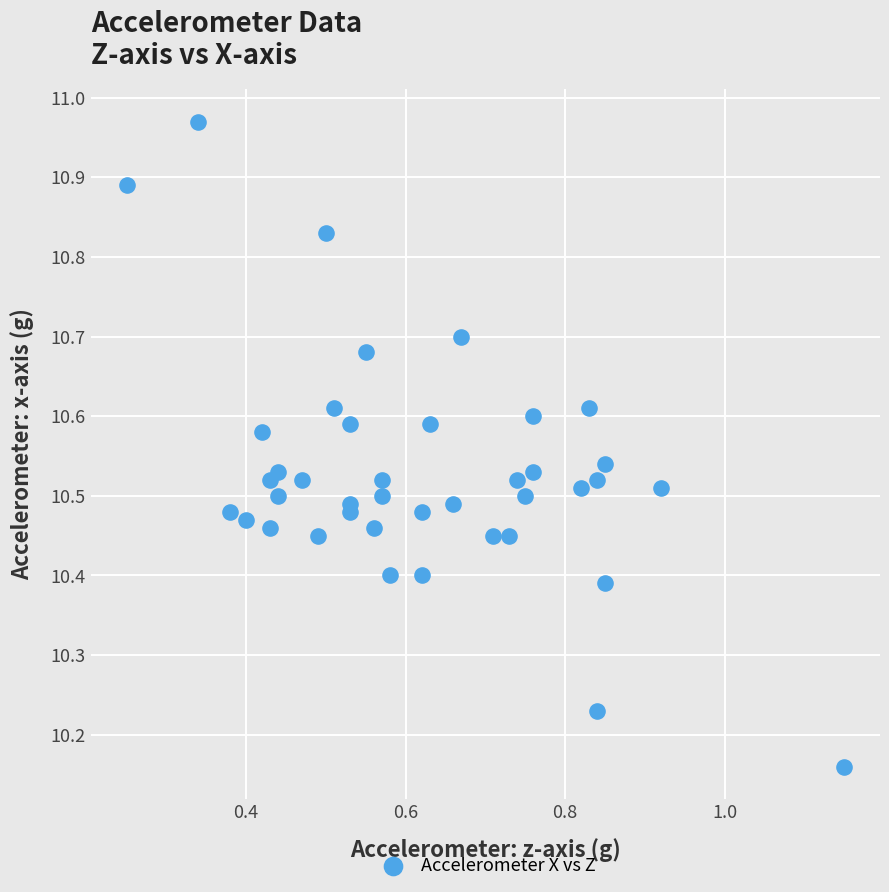

What is the range of X values (max minus min)?

0.9